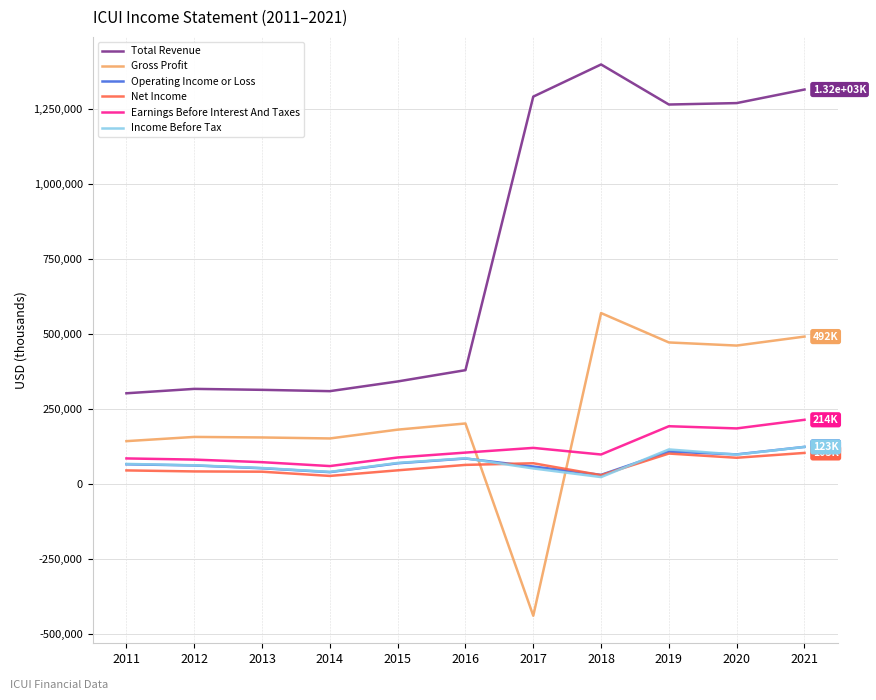

True or false: Earnings Before Interest And Taxes and Operating Income or Loss cross at least once.

False